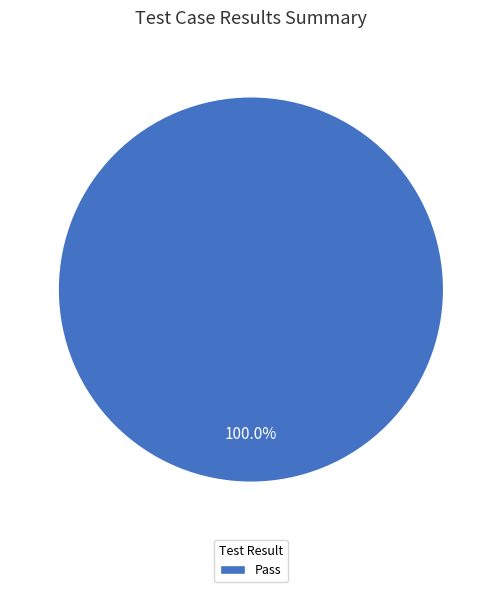

Which category accounts for the majority?

Pass